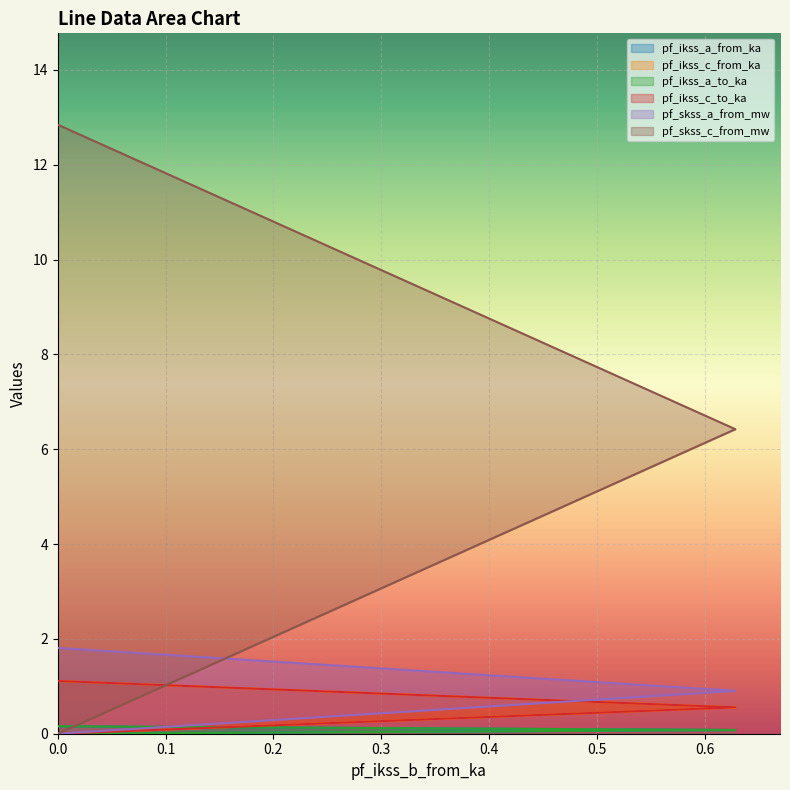

The pf_ikss_c_from_ka series shows 0.6 at Line_1. True or false?

True